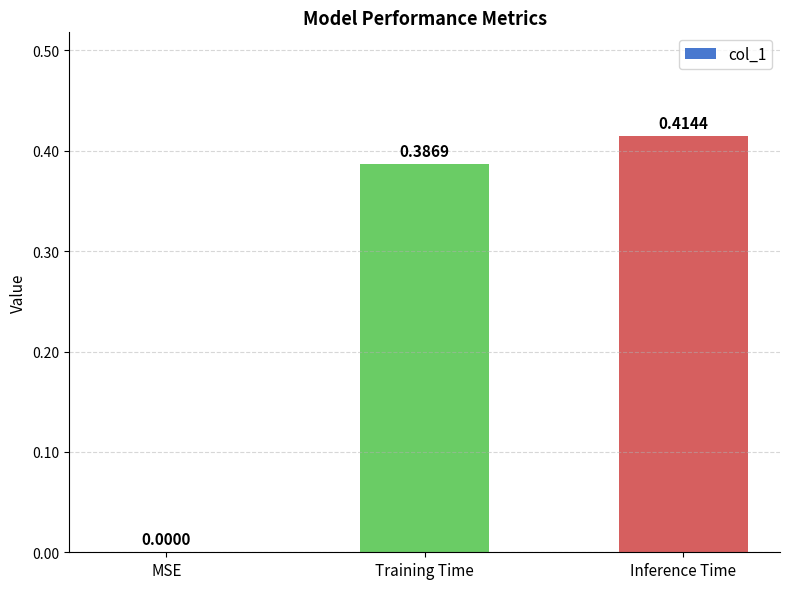

Between Inference Time and MSE, which is larger?

Inference Time